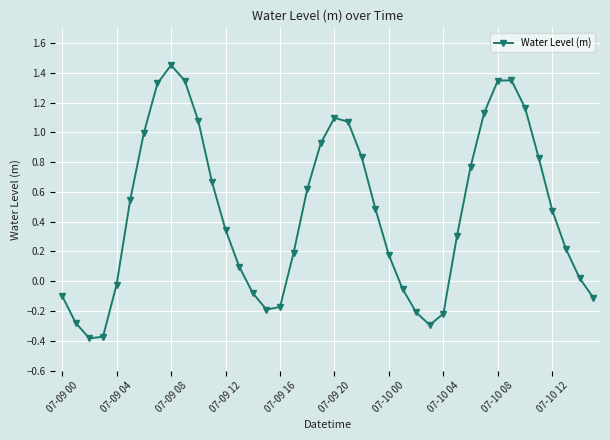

How many lines are shown in the chart?

1